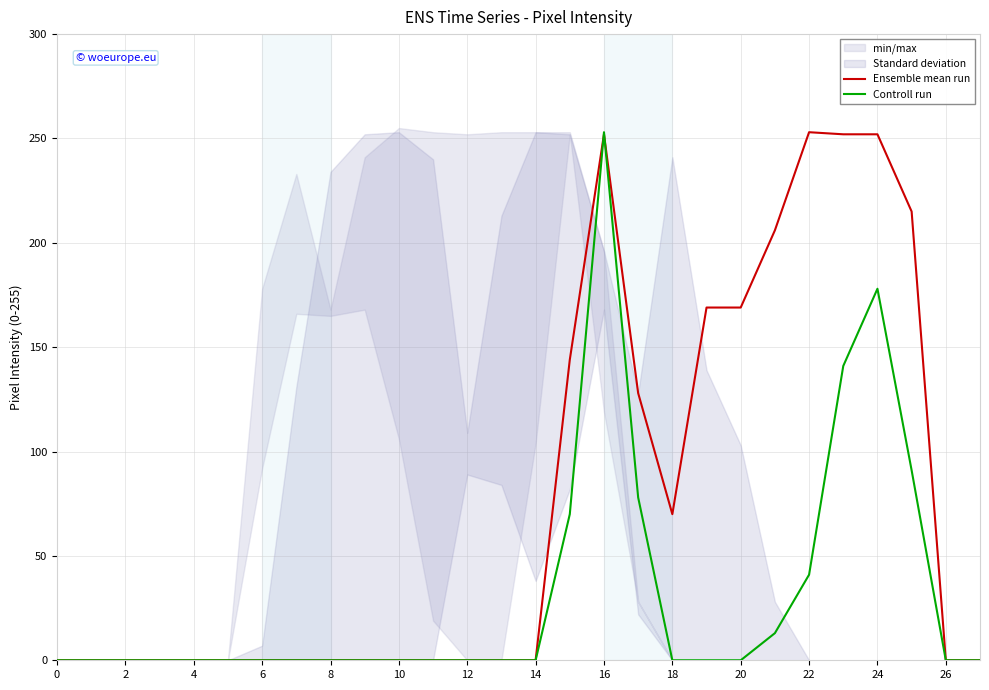

Reading left to right, transcribe all the data shown in this chart.

Ensemble mean run: 0	0	0	0	0	0	0	0	0	0	0	0	0	0	0	144	252	128	70	169	169	206	253	252	252	215	0	0
Controll run: 0	0	0	0	0	0	0	0	0	0	0	0	0	0	0	70	253	78	0	0	0	13	41	141	178	91	0	0